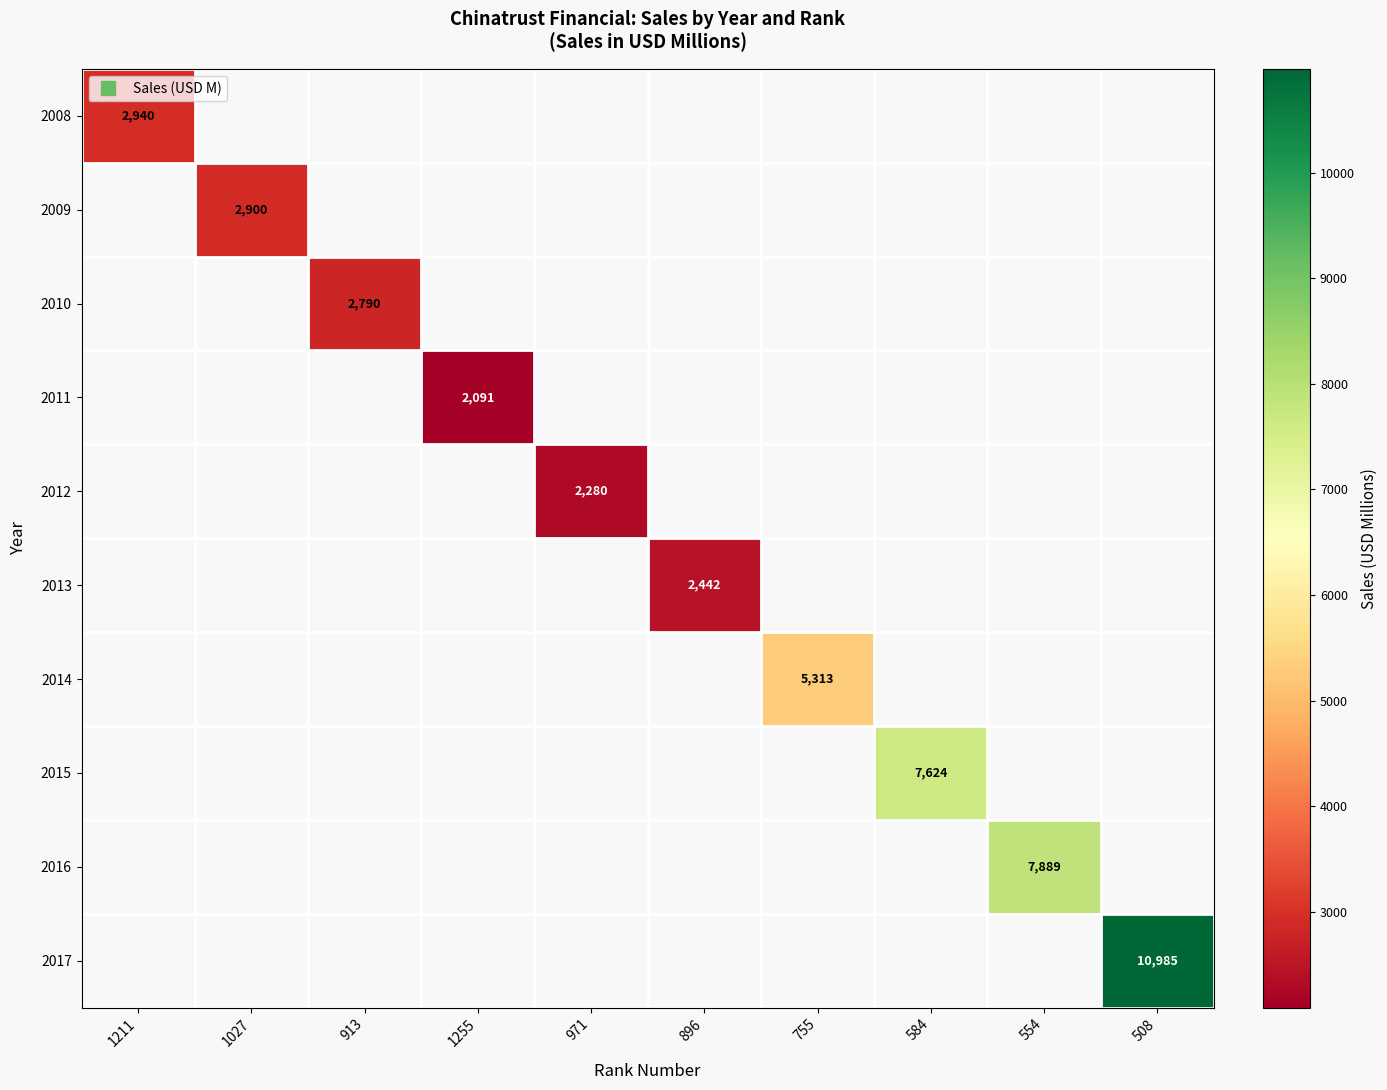

Is the value of 2010 at 896 greater than the value of 2008 at 896?

No